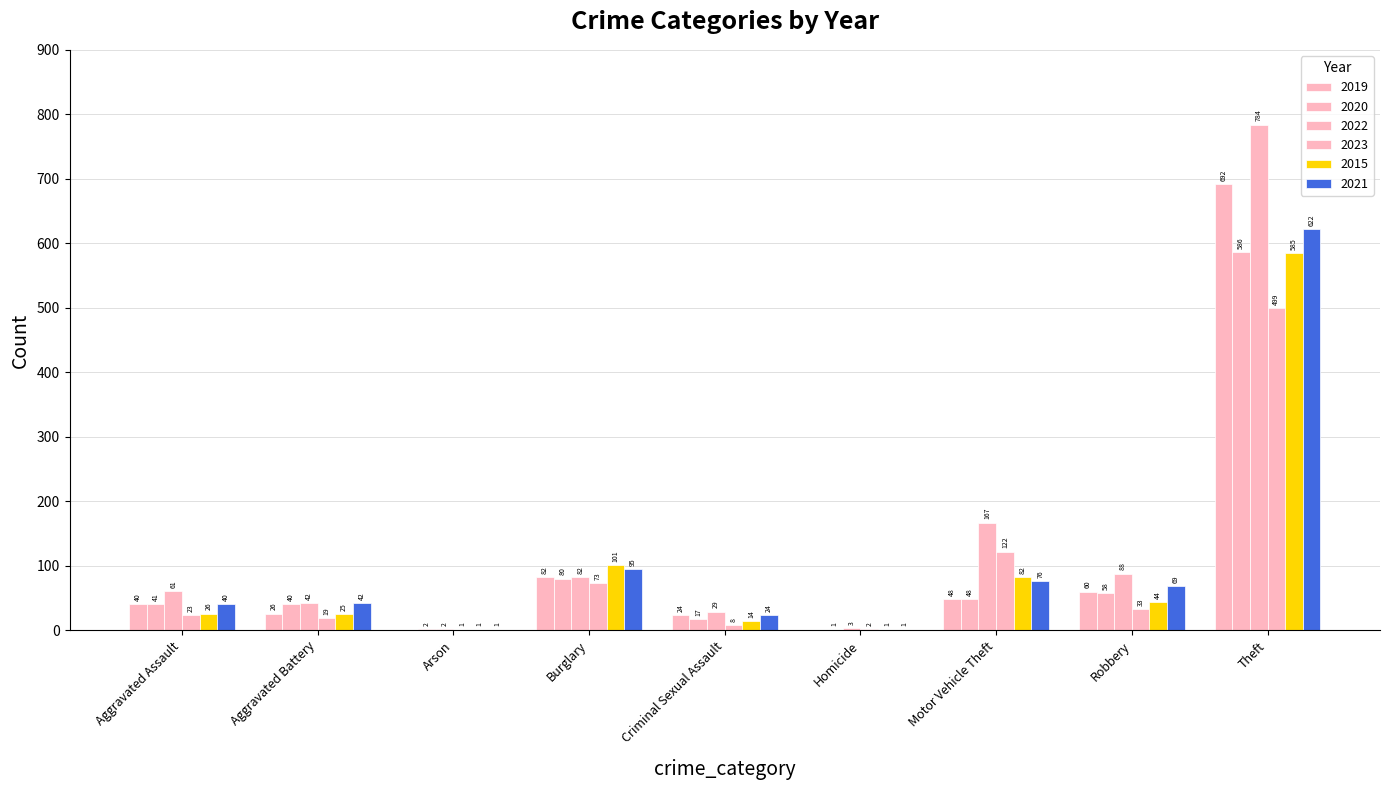

What is the maximum value shown in the chart?

784